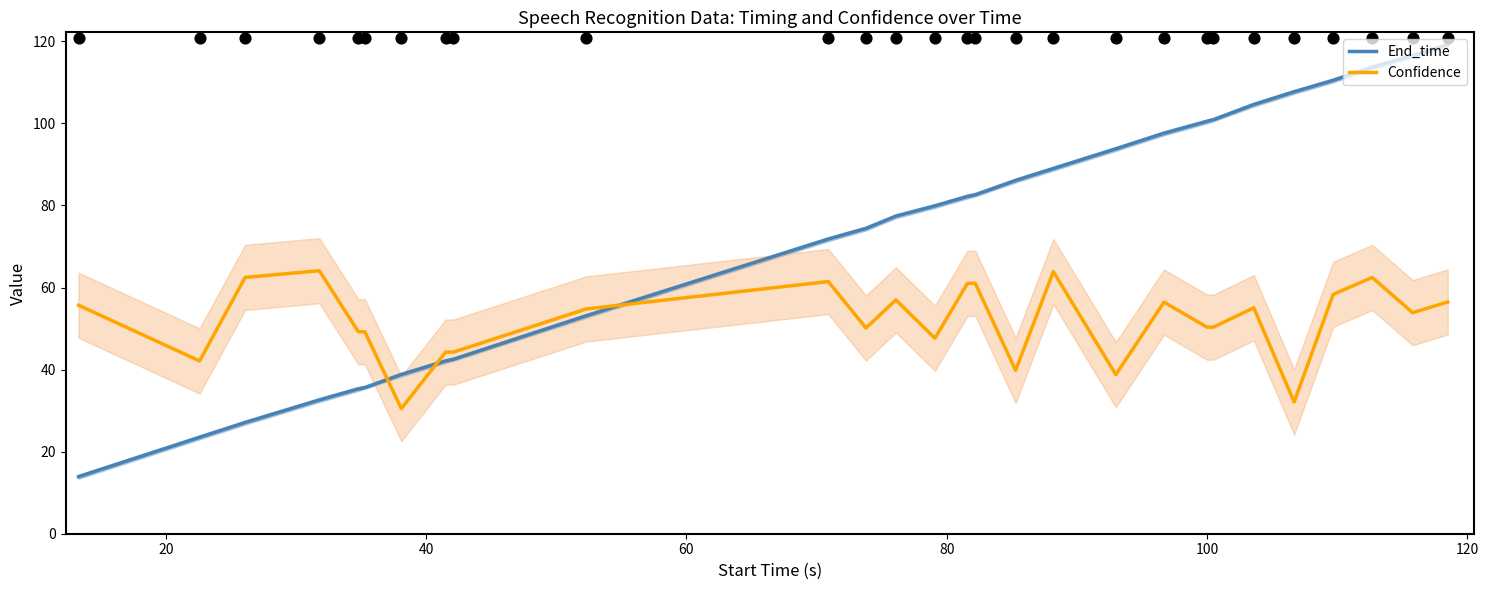

Which series has the largest total across all categories?

End_time